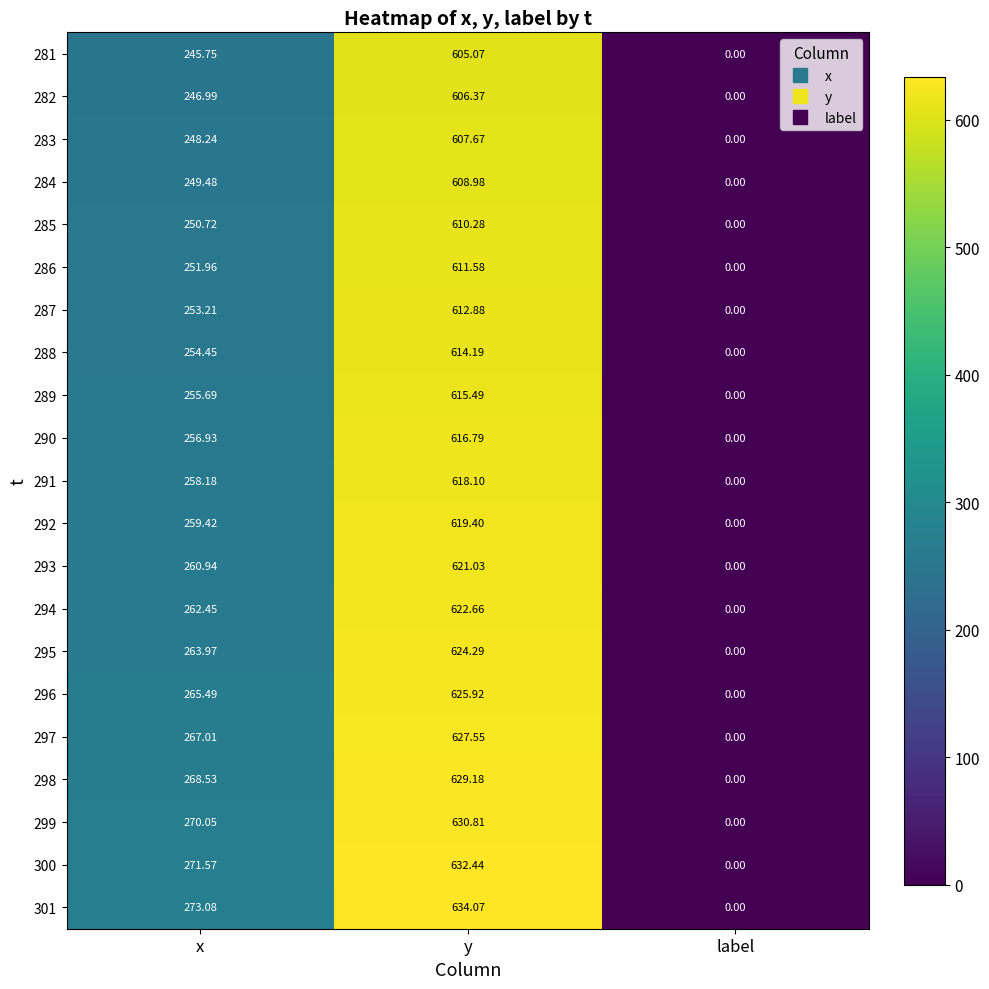

Rank the series by their maximum value, from lowest to highest.

281, 282, 283, 284, 285, 286, 287, 288, 289, 290, 291, 292, 293, 294, 295, 296, 297, 298, 299, 300, 301